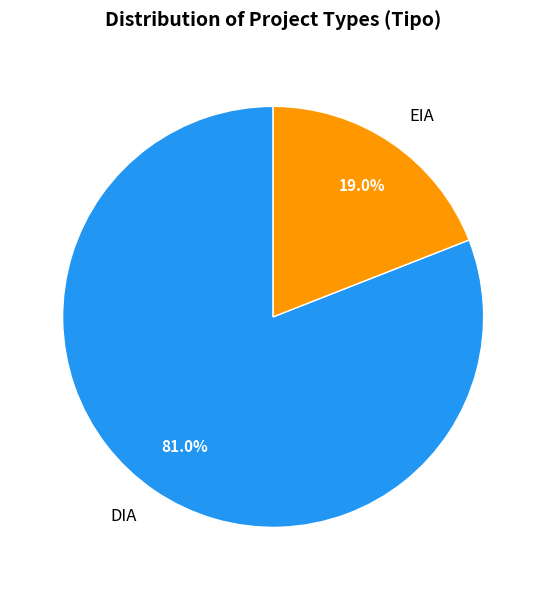

Between DIA and EIA, which is larger?

DIA